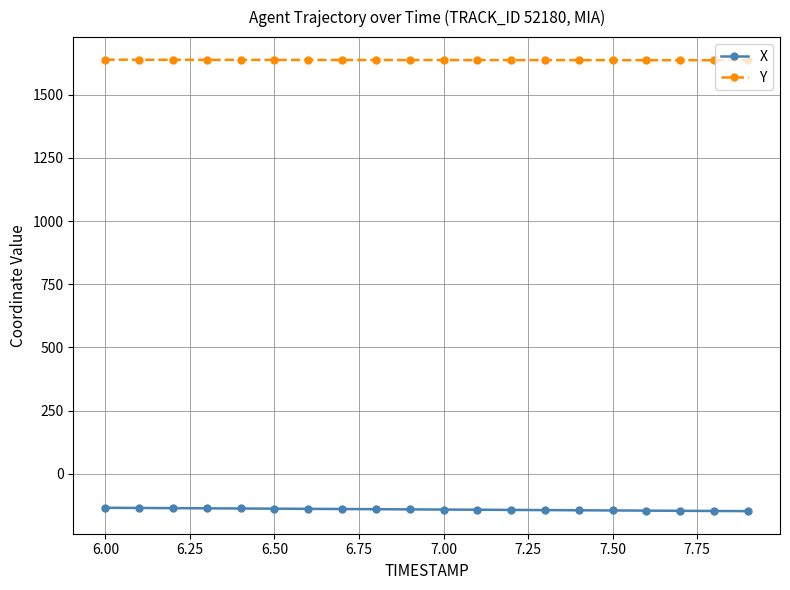

At how many categories does at least one series exceed 1058?

20